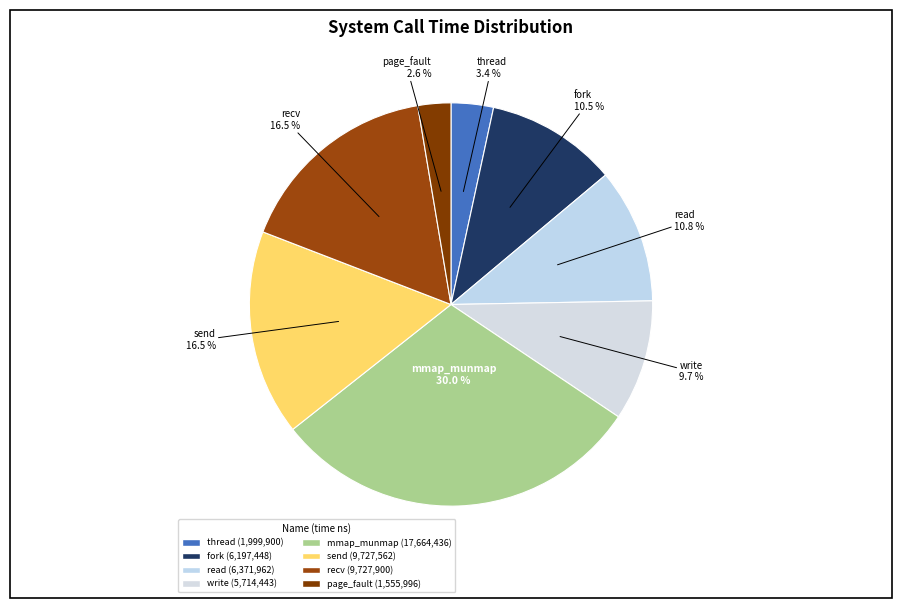

Count the number of slices in the pie.

8